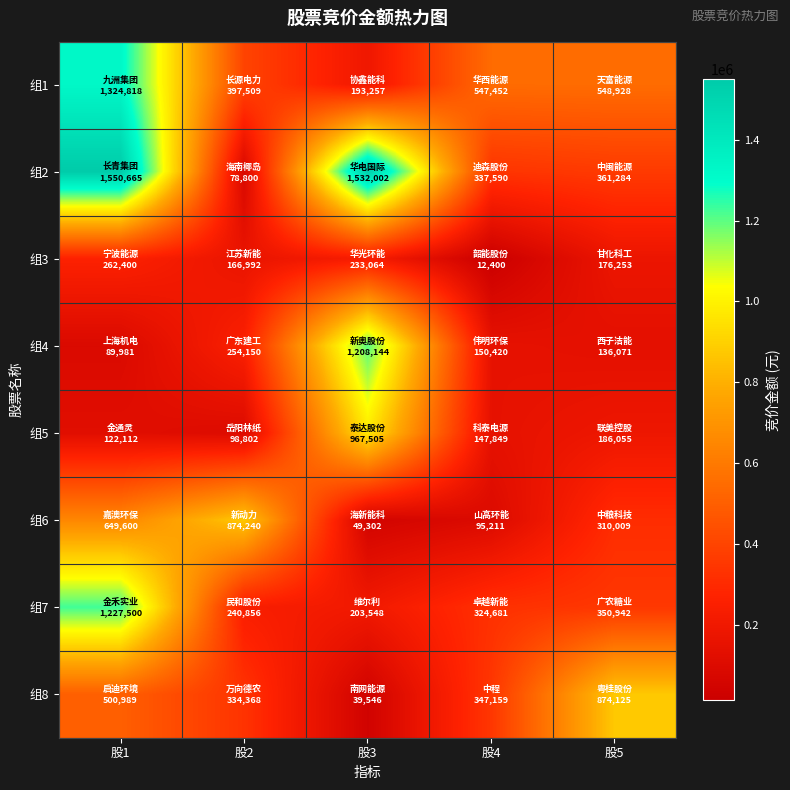

Which series changed the most between 股1 and 股3?

组1